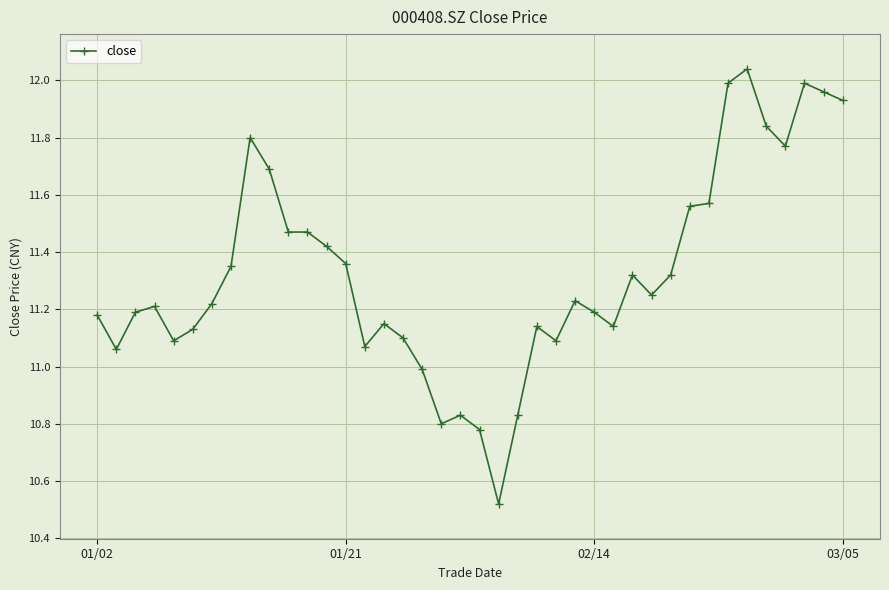

Does the chart display data point markers on the line(s)?

Yes